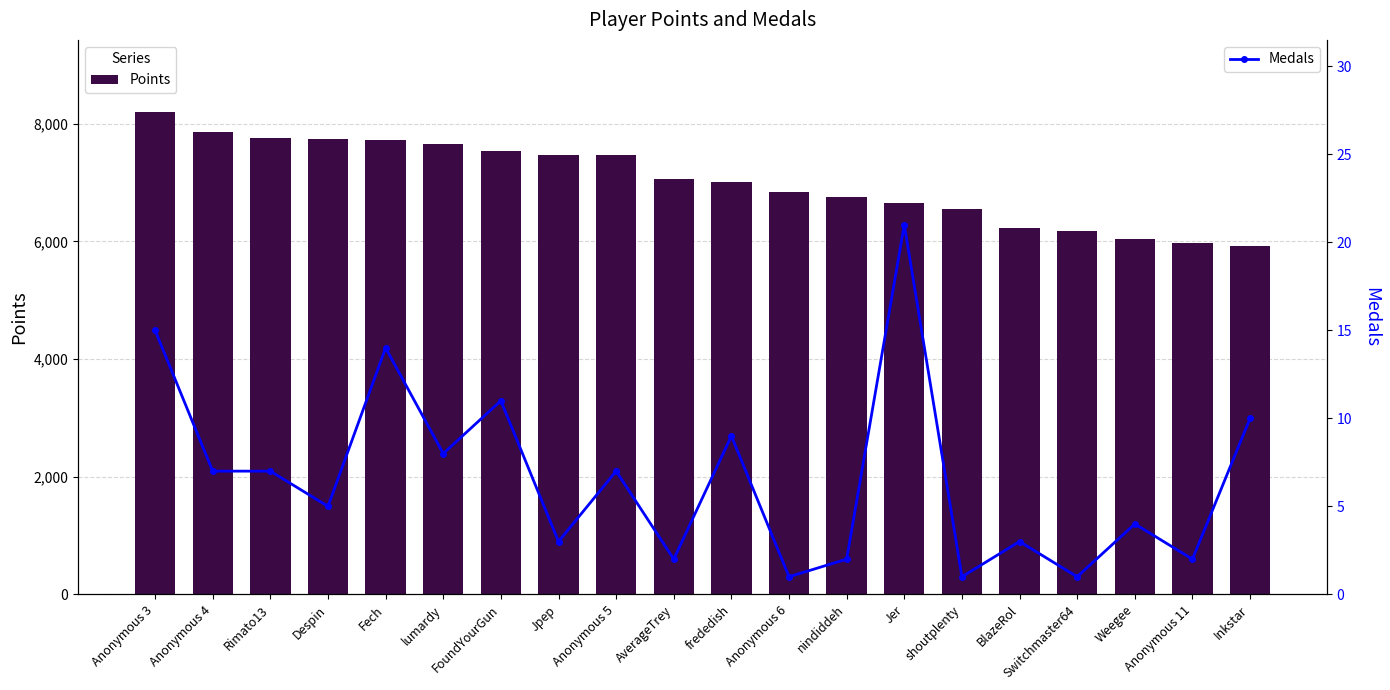

Reading left to right, extract all data points from this chart.

Points: 8197	7864	7765	7749	7732	7651	7544	7472	7471	7056	7016	6837	6763	6647	6544	6226	6179	6041	5978	5925
Medals: 15	7	7	5	14	8	11	3	7	2	9	1	2	21	1	3	1	4	2	10